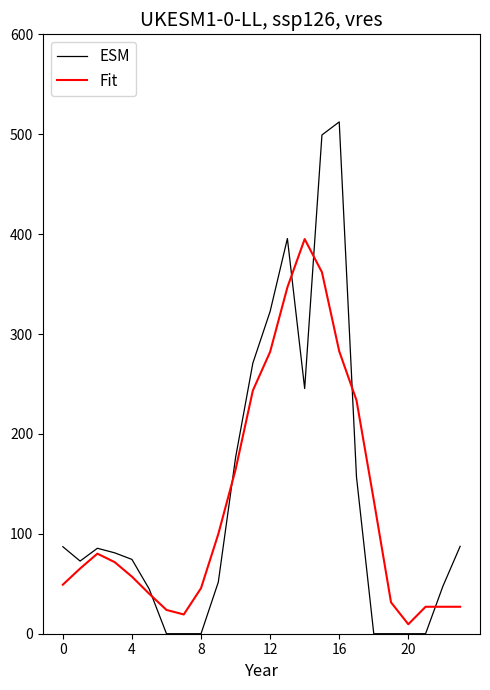

What is the greatest value displayed?

512.3